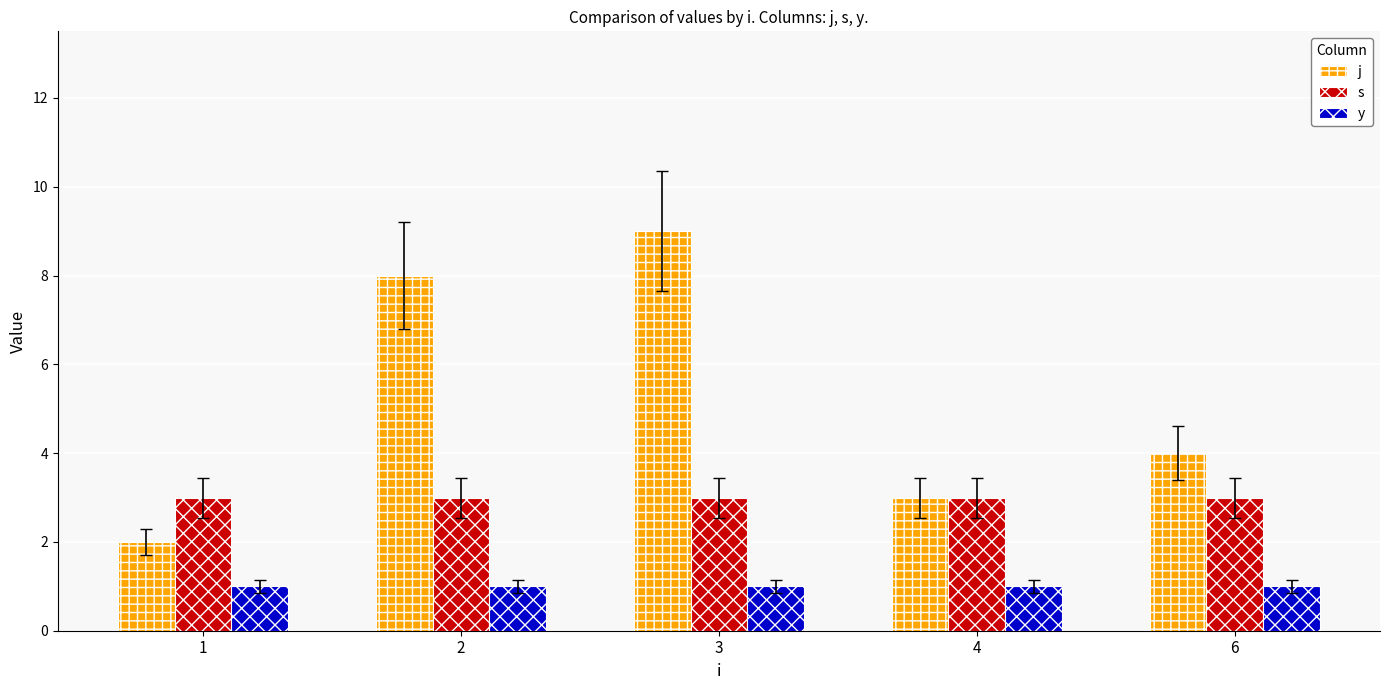

What are all the series names shown in the legend?

j, s, y